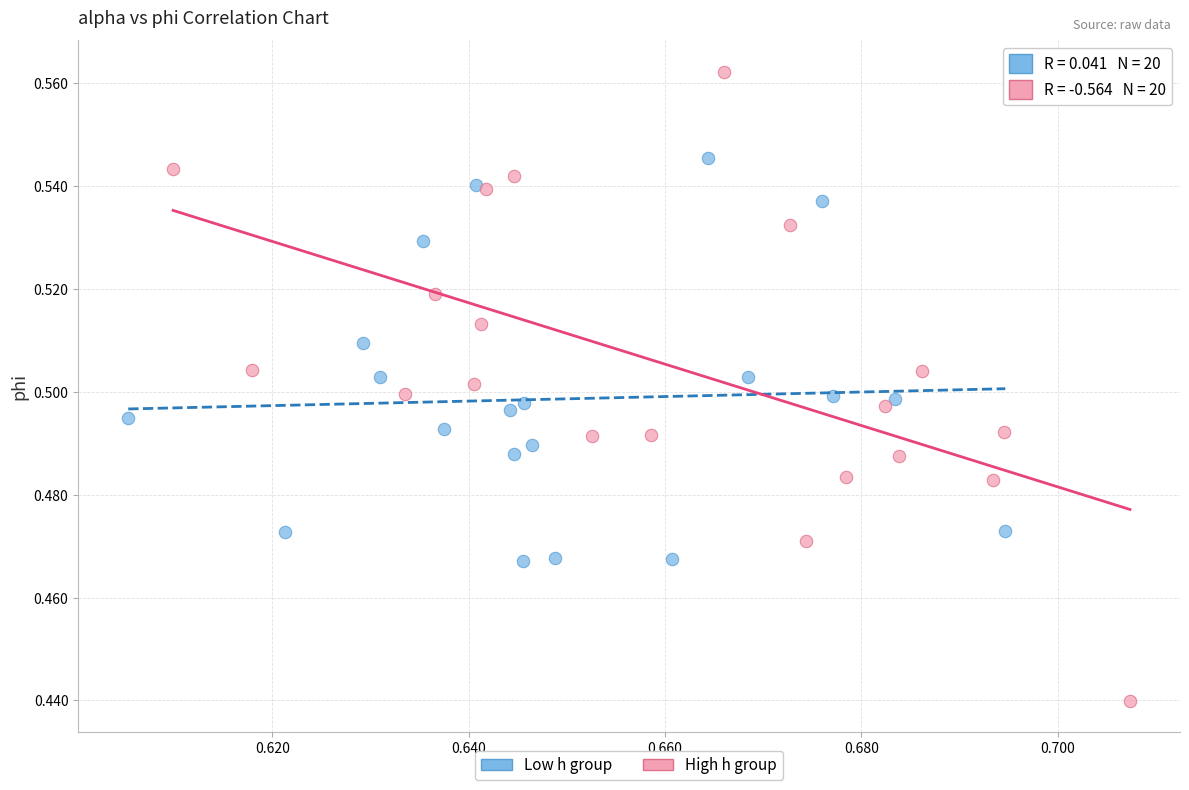

What are all the series names shown in the legend?

Low h group, High h group